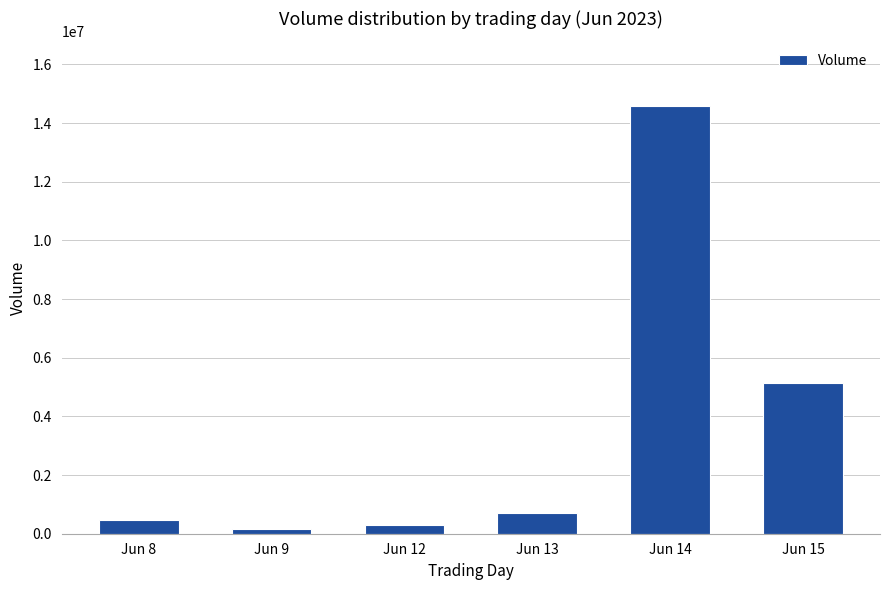

What is the value of the 6th bar from the left?

5145158